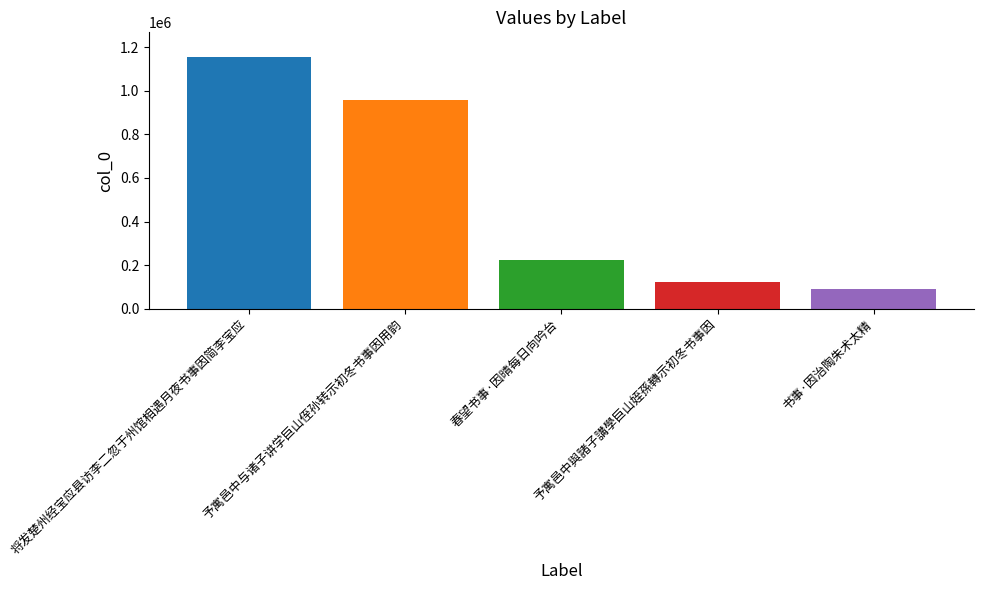

What is the difference between the highest and lowest values at 春望书事·因晴每日向吟台?

1063722